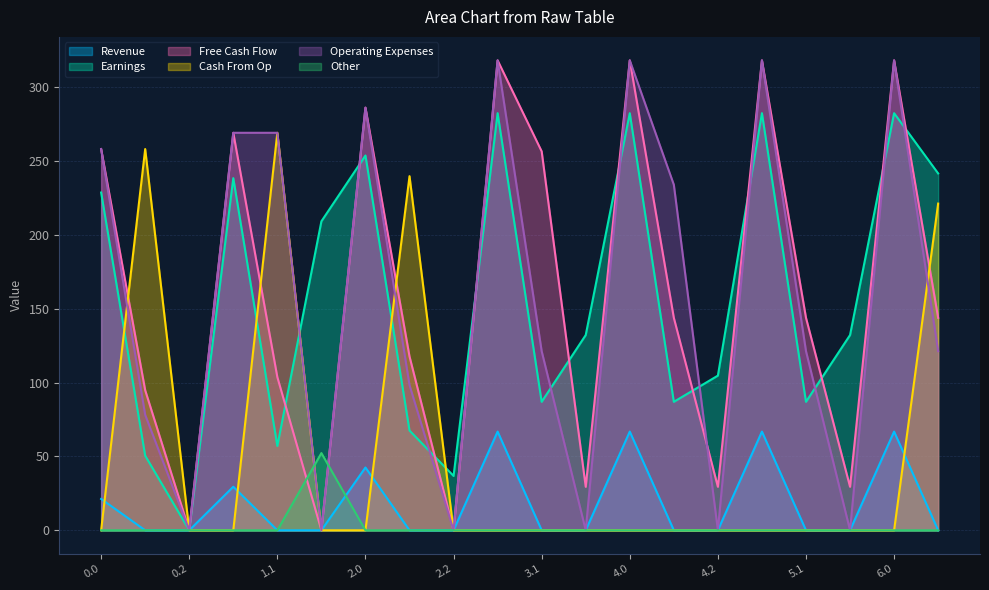

What is the greatest value displayed?

318.0